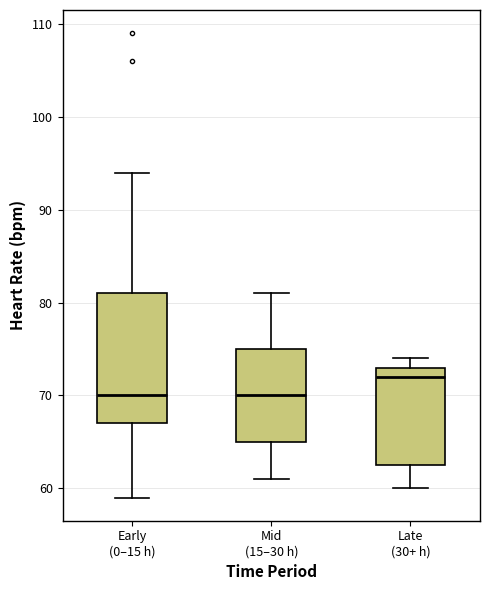

Comparing the boxes themselves (not the whiskers), which one is the tallest?

Early (0–15 h)